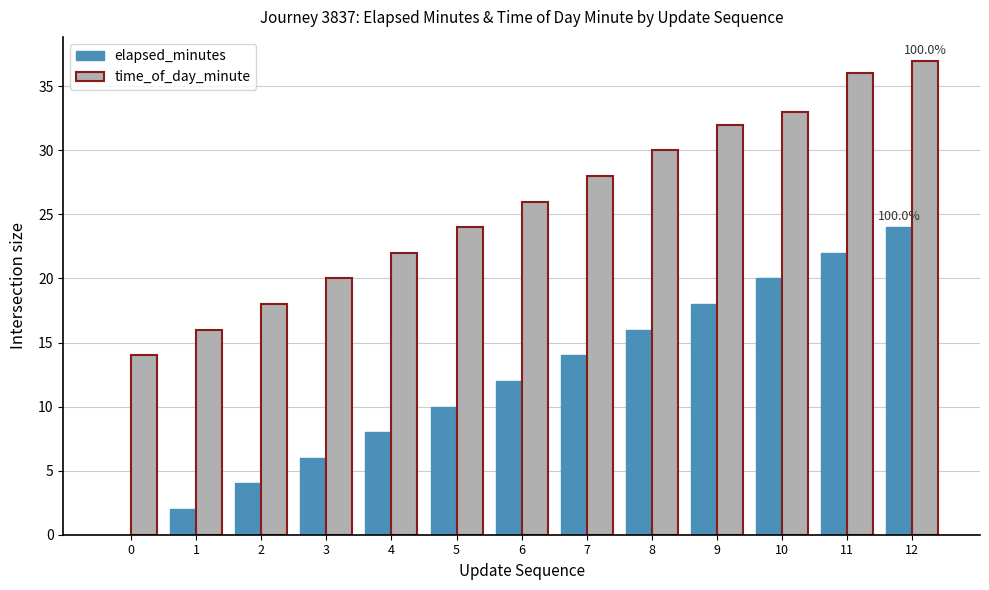

What is the sum of all time_of_day_minute values?

336